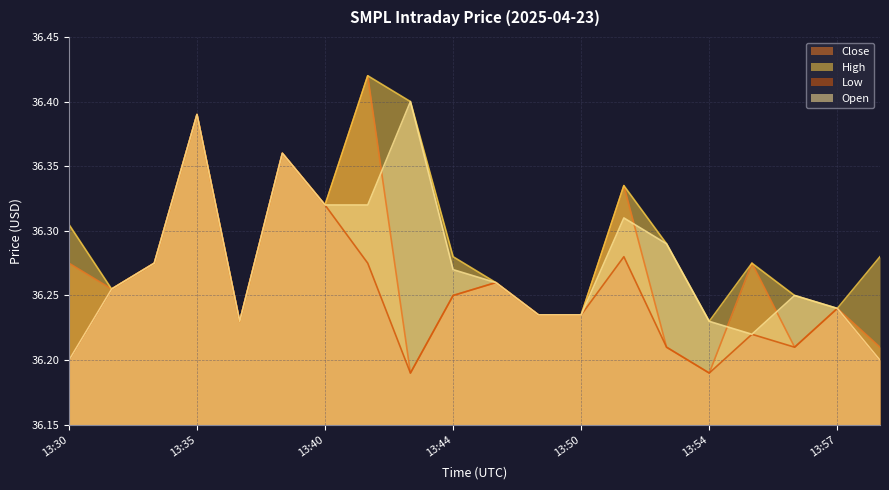

True or false: Close and High intersect in this chart.

False